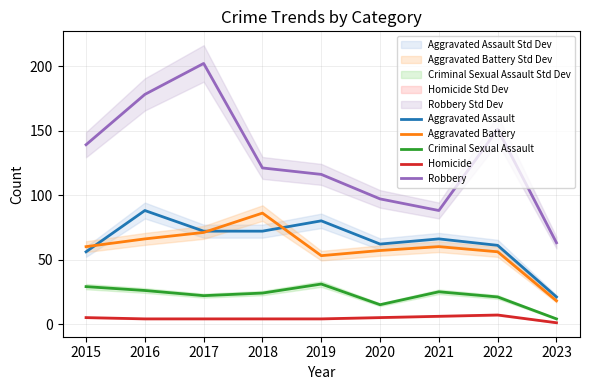

What is the total value across all series at 2021?

245